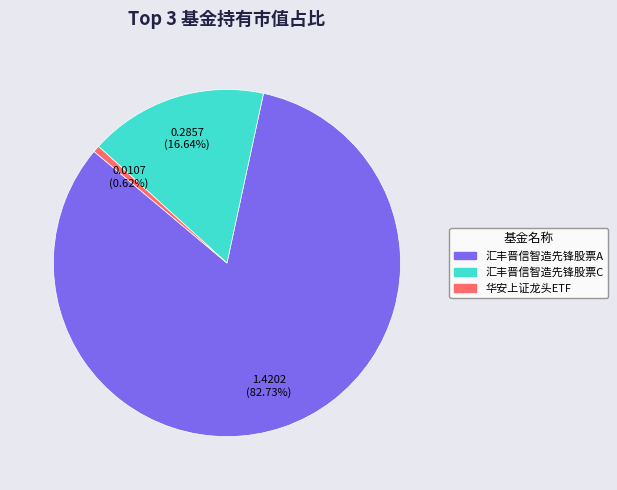

Count the number of slices in the pie.

3